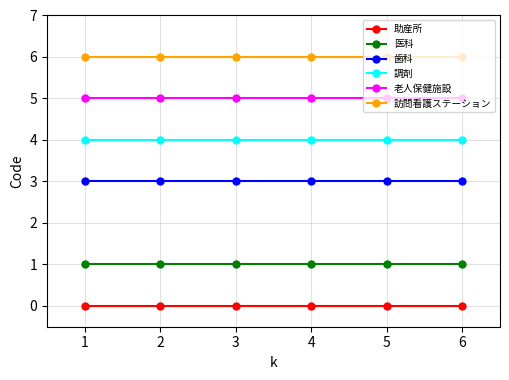

True or false: 歯科 and 訪問看護ステーション intersect in this chart.

False